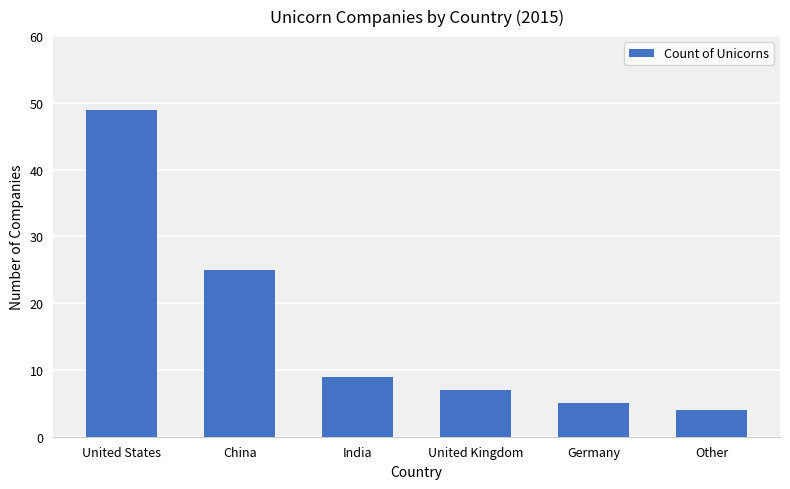

Approximately how many times larger is the value at United States compared to China?

2.0